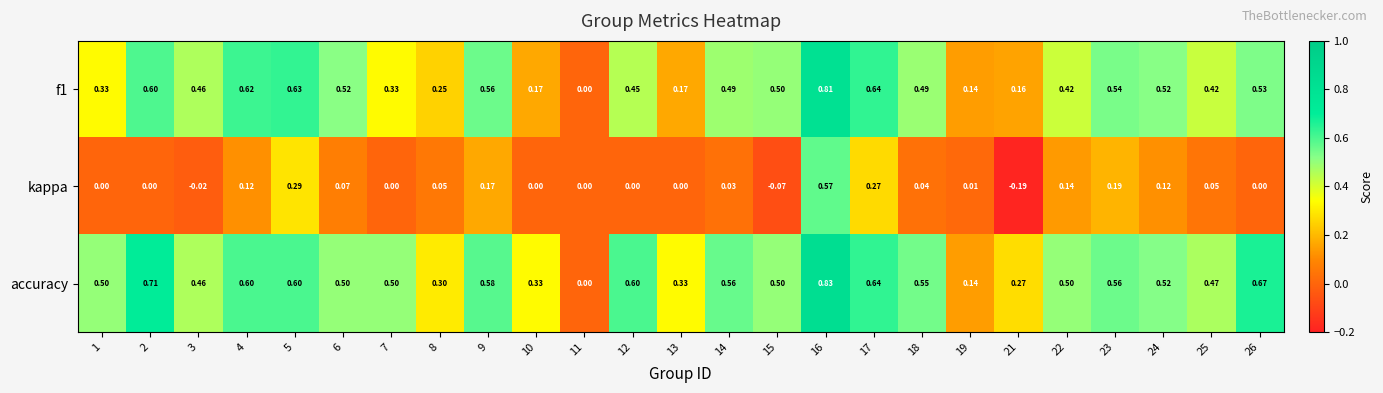

Which series has the largest total across all categories?

accuracy